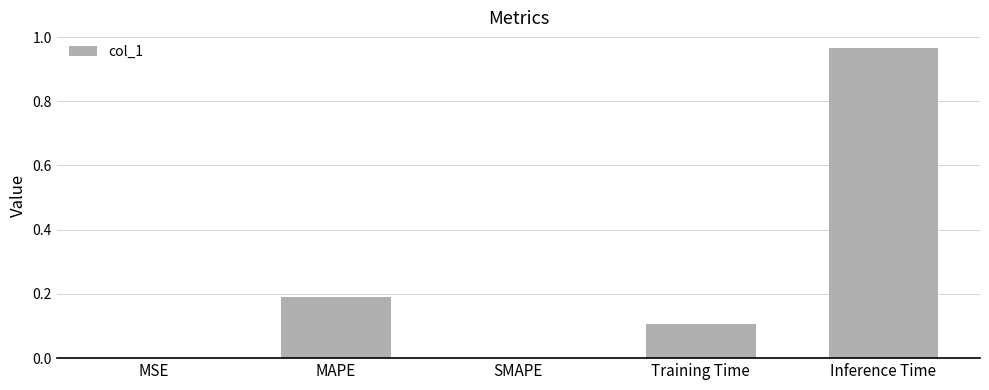

Count the number of data series in this chart.

1